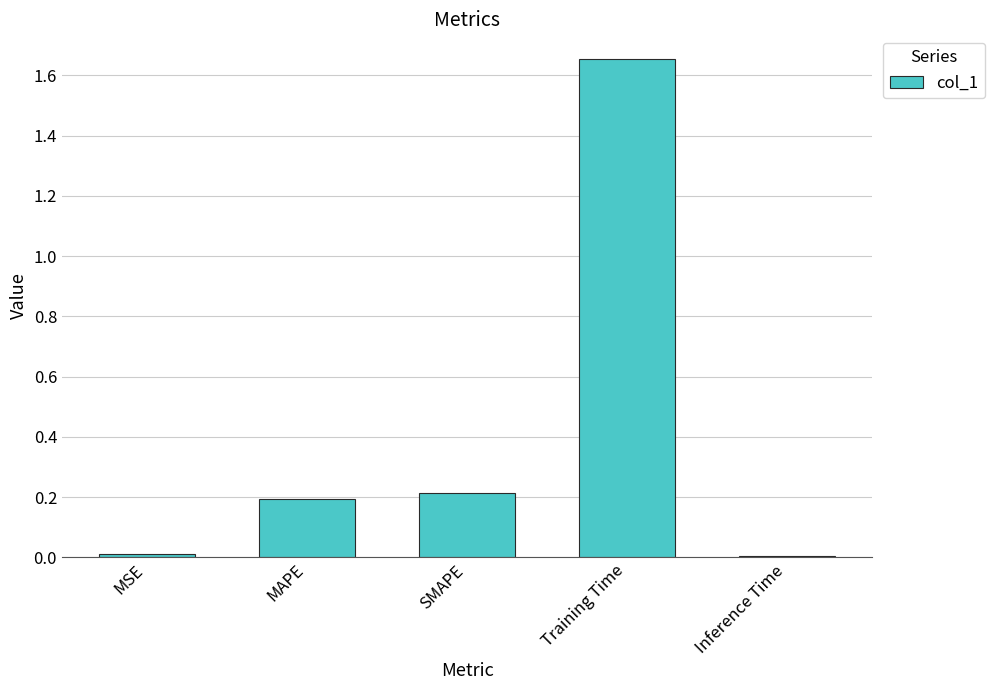

Which label corresponds to the largest value in the chart?

Training Time